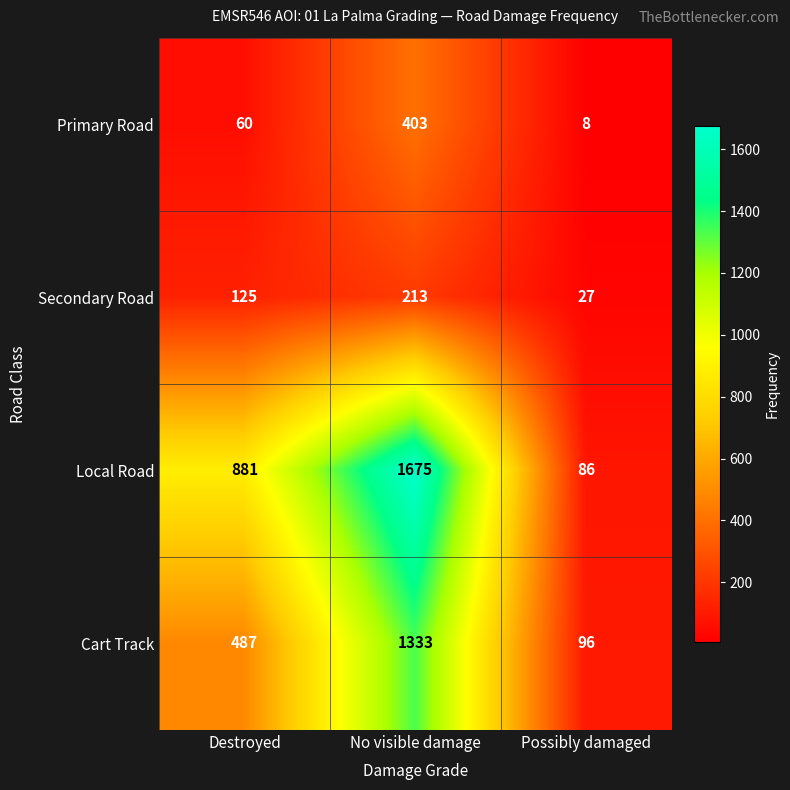

Read the Local Road value at Possibly damaged, to the nearest 10.

90